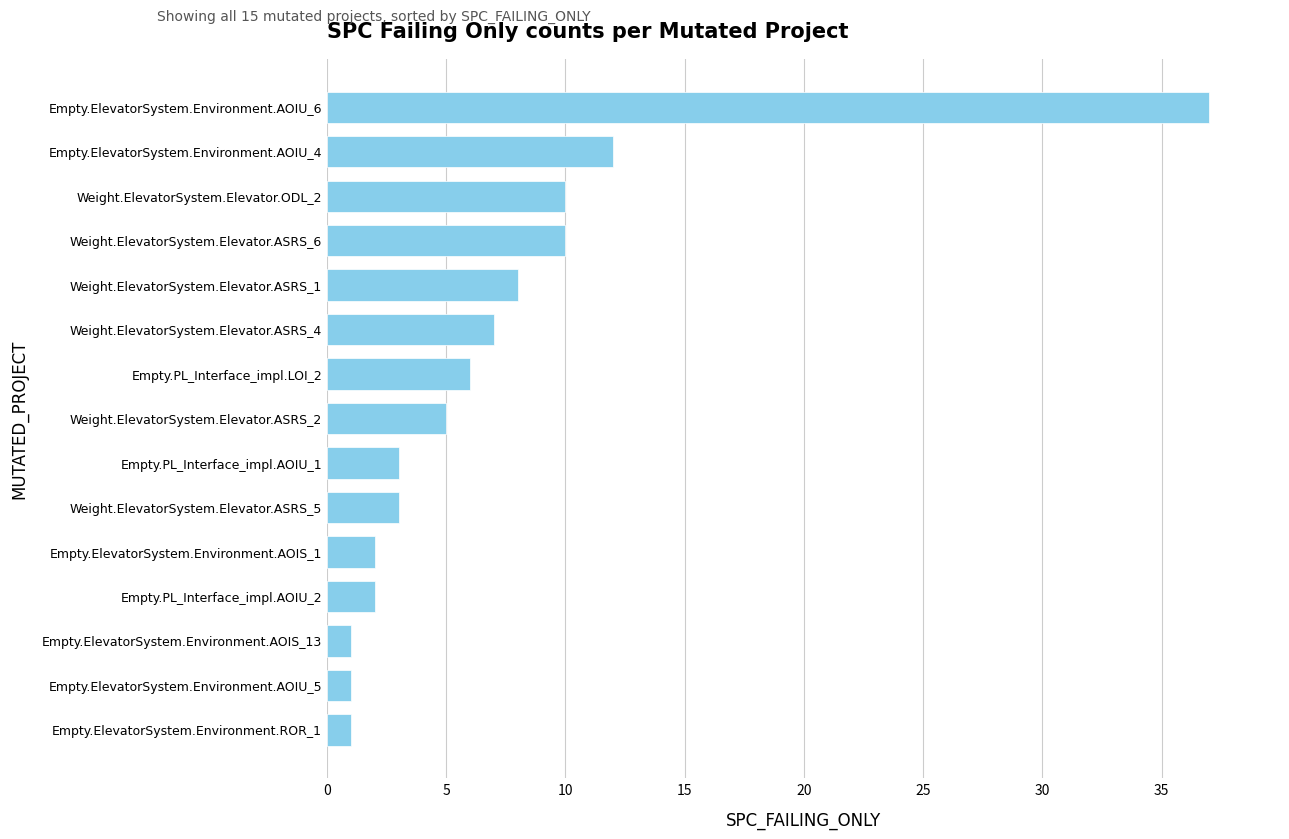

Reading top to bottom, what are all the values shown in this chart?

37	12	10	10	8	7	6	5	3	3	2	2	1	1	1